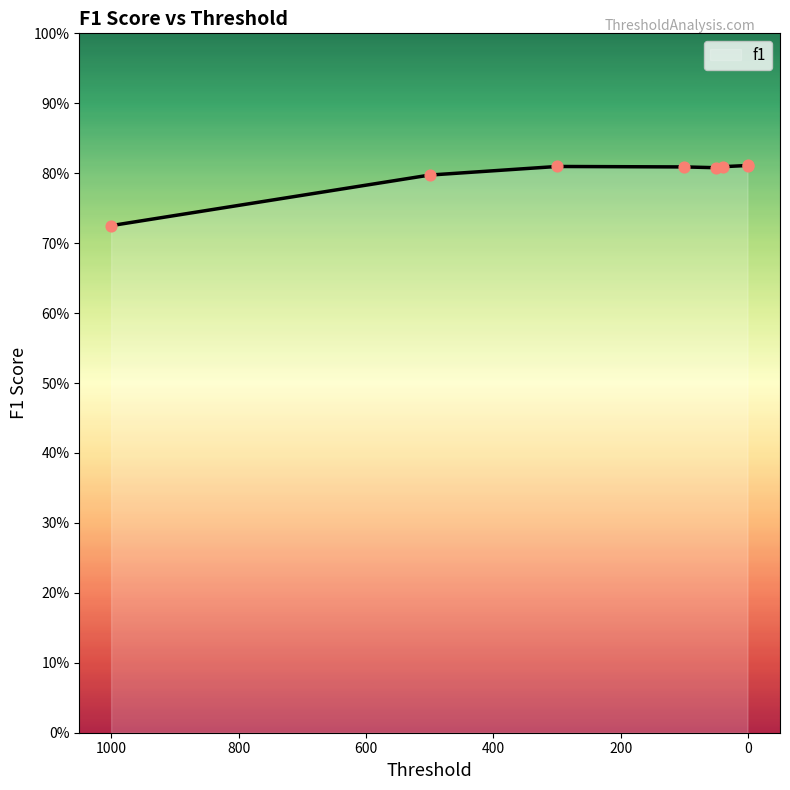

What is the change in value from 1000 to 40?

+0.1